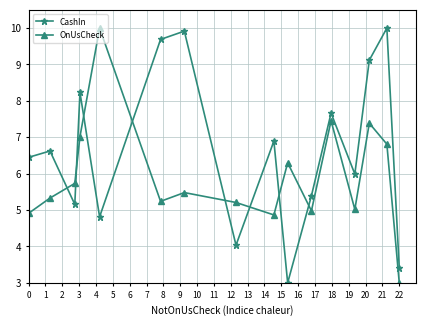

List the series in order of their overall mean, lowest first.

OnUsCheck, CashIn